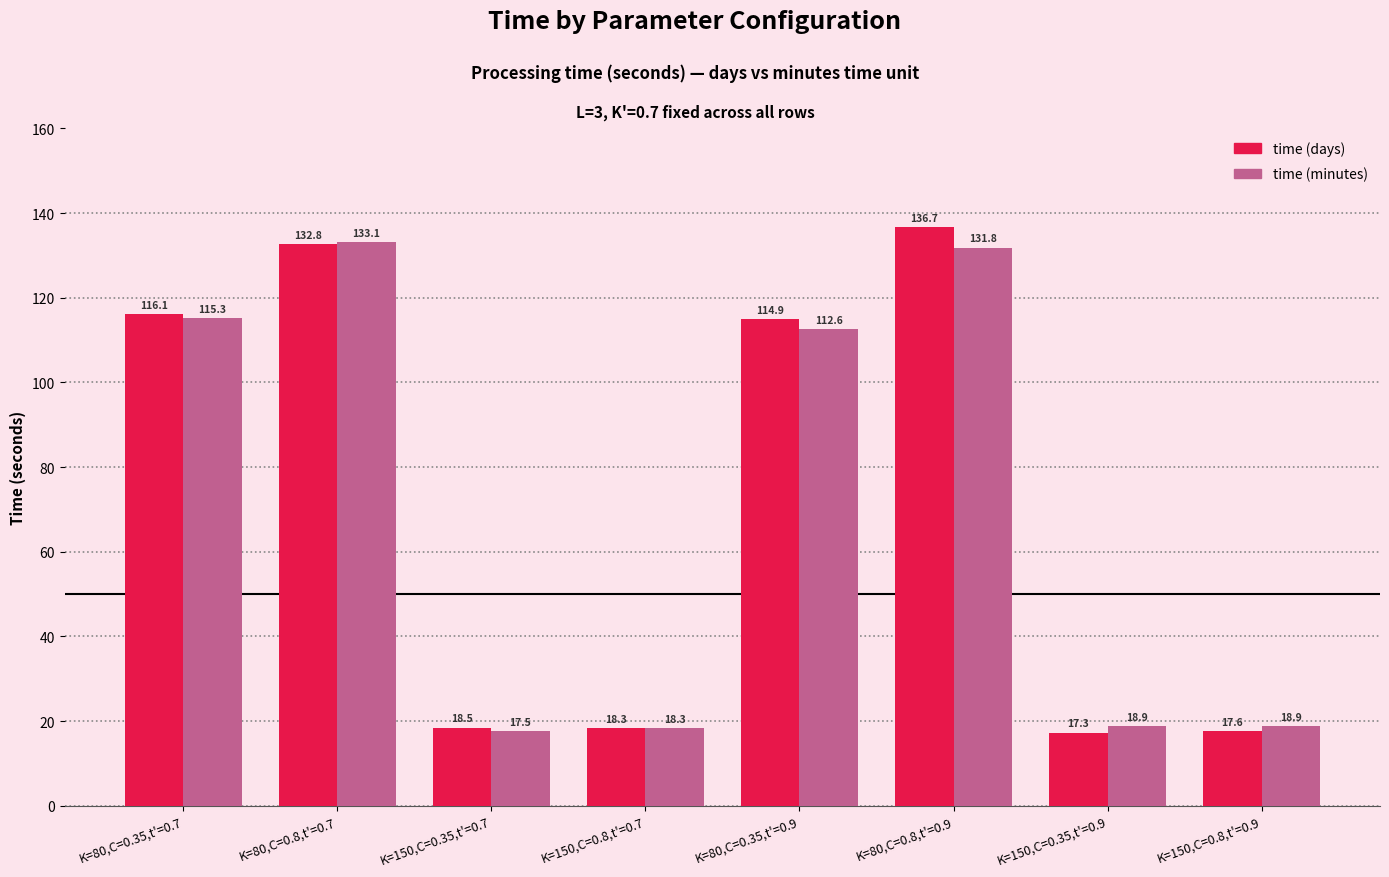

Reading left to right, transcribe all the data shown in this chart.

time (days): K=80,C=0.35,t'=0.7=116.1	K=80,C=0.8,t'=0.7=132.8	K=150,C=0.35,t'=0.7=18.5	K=150,C=0.8,t'=0.7=18.3	K=80,C=0.35,t'=0.9=114.9	K=80,C=0.8,t'=0.9=136.7	K=150,C=0.35,t'=0.9=17.3	K=150,C=0.8,t'=0.9=17.6
time (minutes): K=80,C=0.35,t'=0.7=115.3	K=80,C=0.8,t'=0.7=133.1	K=150,C=0.35,t'=0.7=17.5	K=150,C=0.8,t'=0.7=18.3	K=80,C=0.35,t'=0.9=112.6	K=80,C=0.8,t'=0.9=131.8	K=150,C=0.35,t'=0.9=18.9	K=150,C=0.8,t'=0.9=18.9